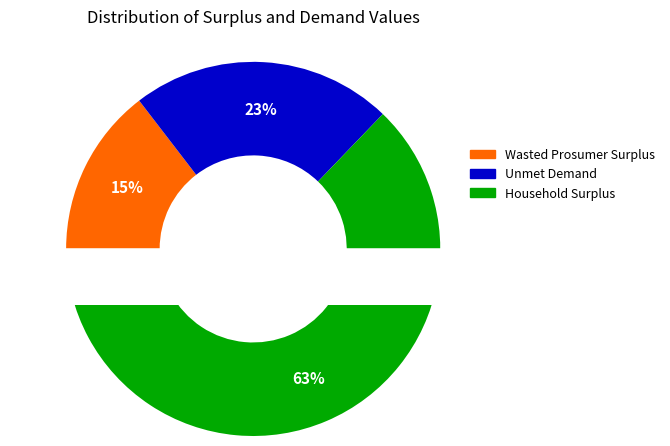

Which slice is the largest?

Household Surplus